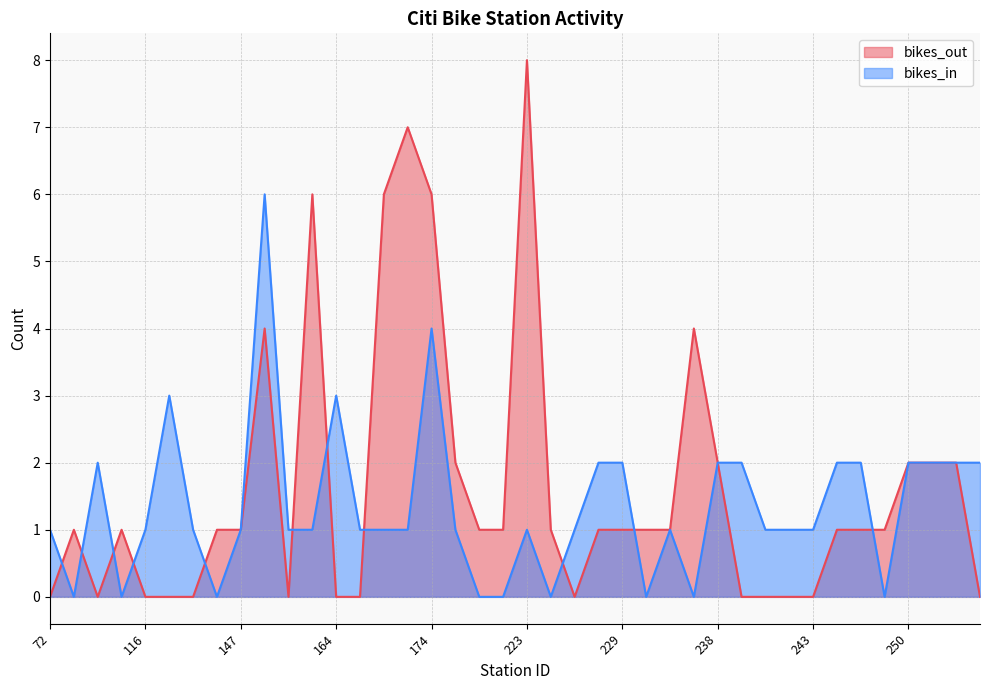

Which series has the widest spread of values?

bikes_out